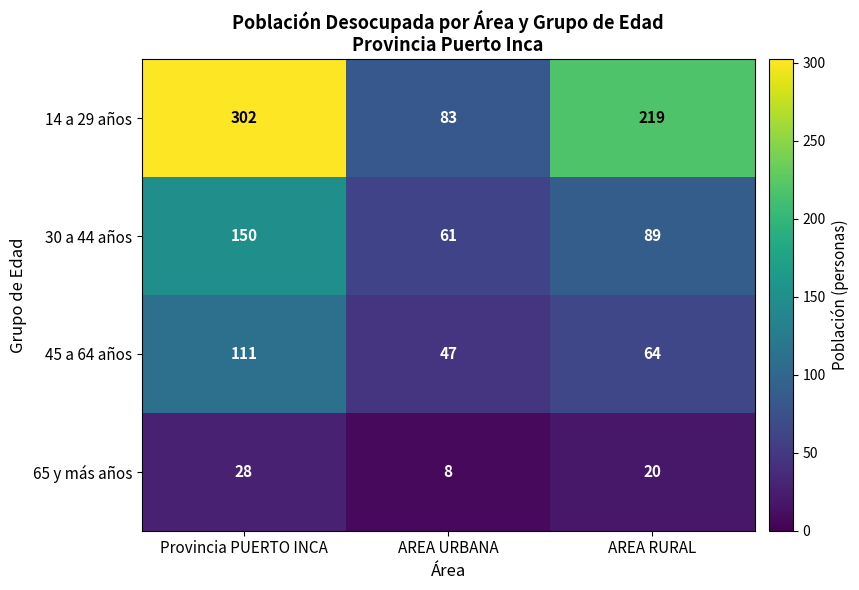

What is the highest value of the 65 y más años series?

28